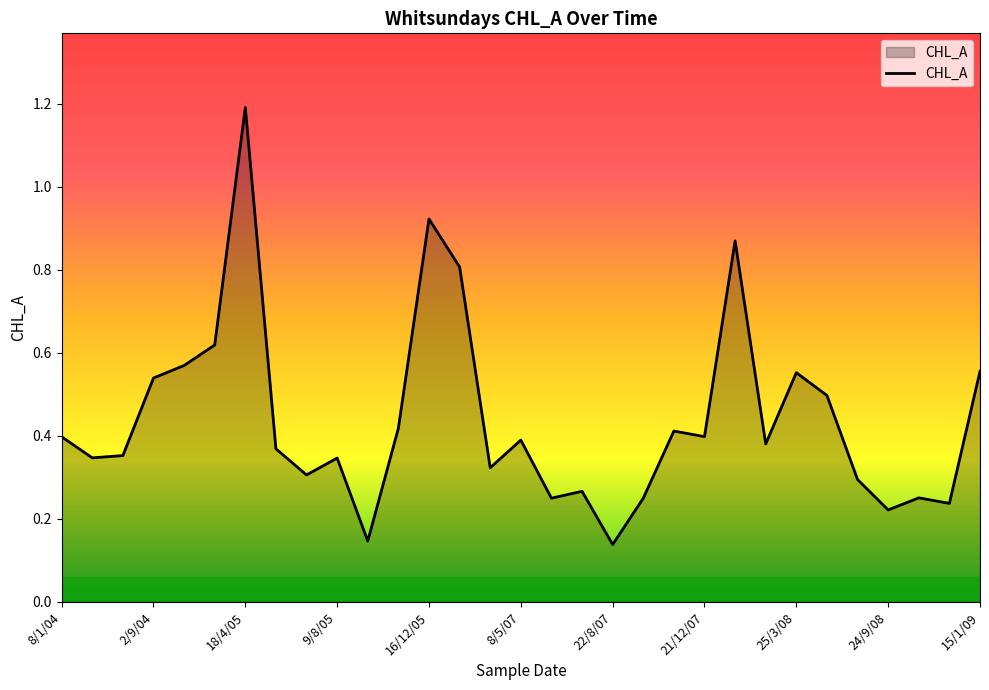

What is the difference between the maximum and minimum values?

1.1